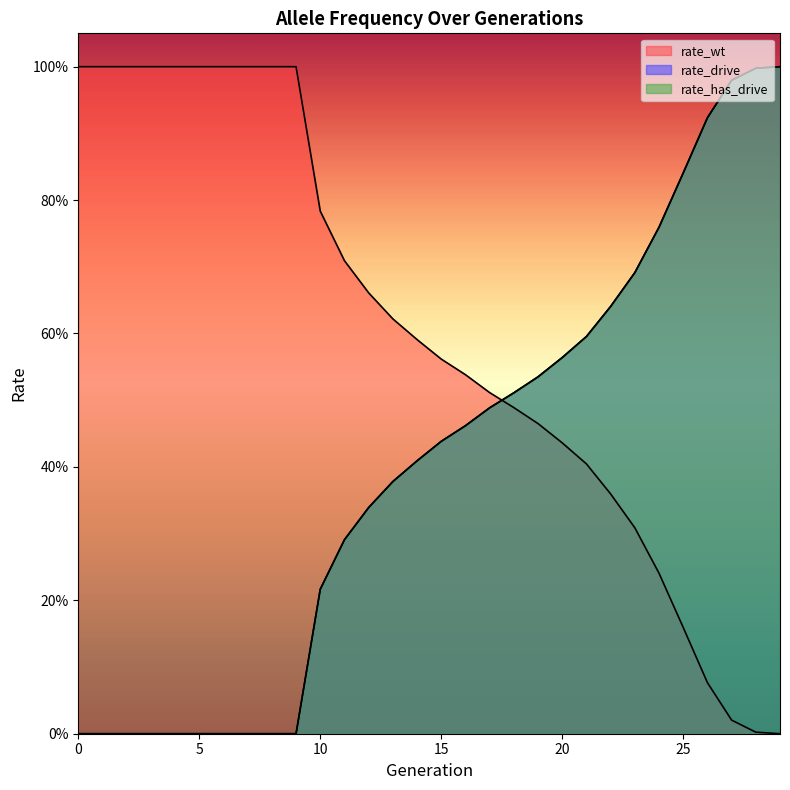

True or false: rate_has_drive has more than 2 points higher than both neighbors.

False